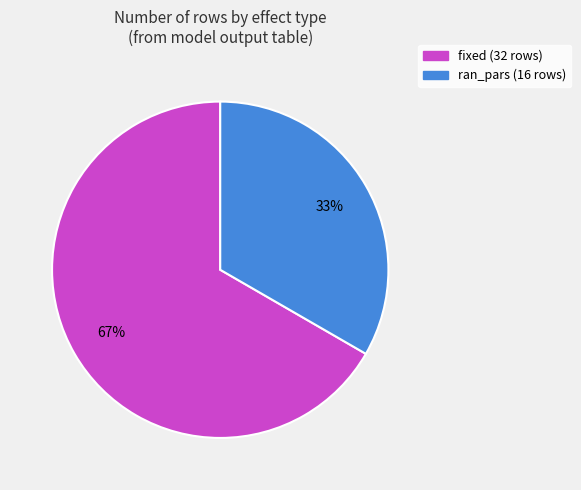

Between ran_pars and fixed, which is larger?

fixed